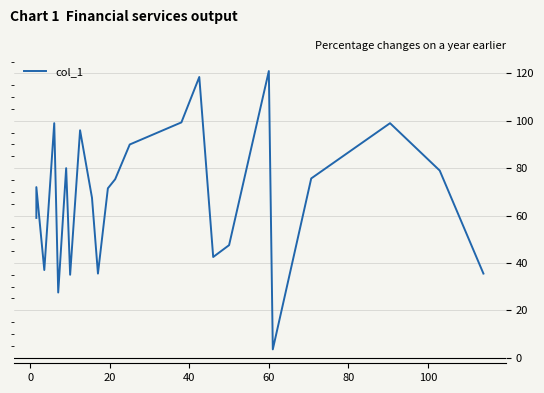

Reading right to left, extract all data points from this chart.

35.5	79.0	99.0	75.7	3.5	121.0	47.5	42.5	118.5	99.3	90.0	75.3	71.5	35.5	67.5	96.0	35.0	80.0	27.5	99.0	37.0	72.0	59.0